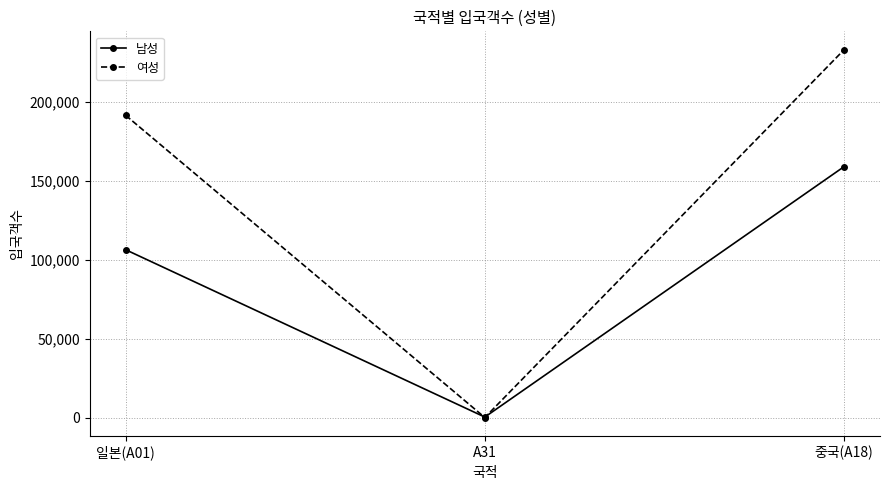

Rank the series by their average value, from lowest to highest.

남성, 여성